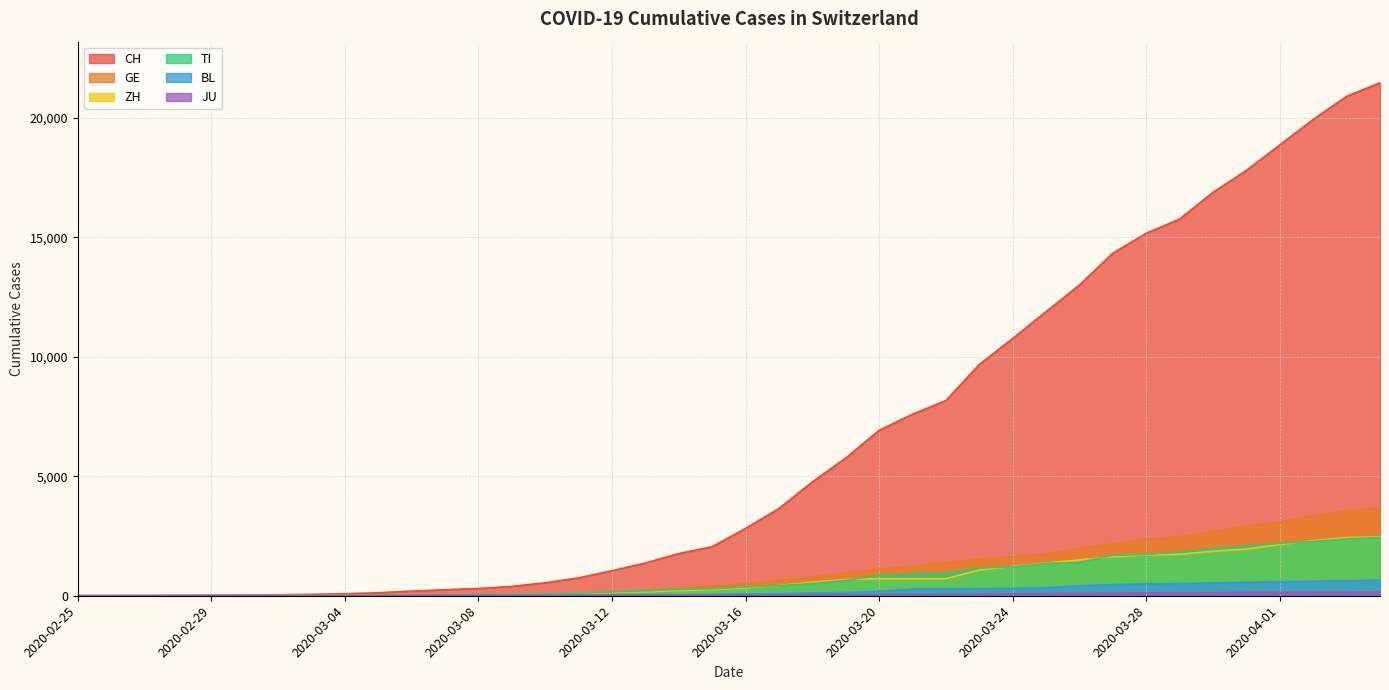

List the labels in order of GE value, largest first.

2020-04-04, 2020-04-03, 2020-04-02, 2020-04-01, 2020-03-31, 2020-03-30, 2020-03-29, 2020-03-28, 2020-03-27, 2020-03-26, 2020-03-25, 2020-03-24, 2020-03-23, 2020-03-22, 2020-03-21, 2020-03-20, 2020-03-19, 2020-03-18, 2020-03-17, 2020-03-16, 2020-03-15, 2020-03-14, 2020-03-13, 2020-03-12, 2020-03-11, 2020-03-10, 2020-03-09, 2020-03-08, 2020-03-07, 2020-03-06, 2020-03-05, 2020-03-03, 2020-03-04, 2020-03-02, 2020-03-01, 2020-02-29, 2020-02-28, 2020-02-26, 2020-02-27, 2020-02-25